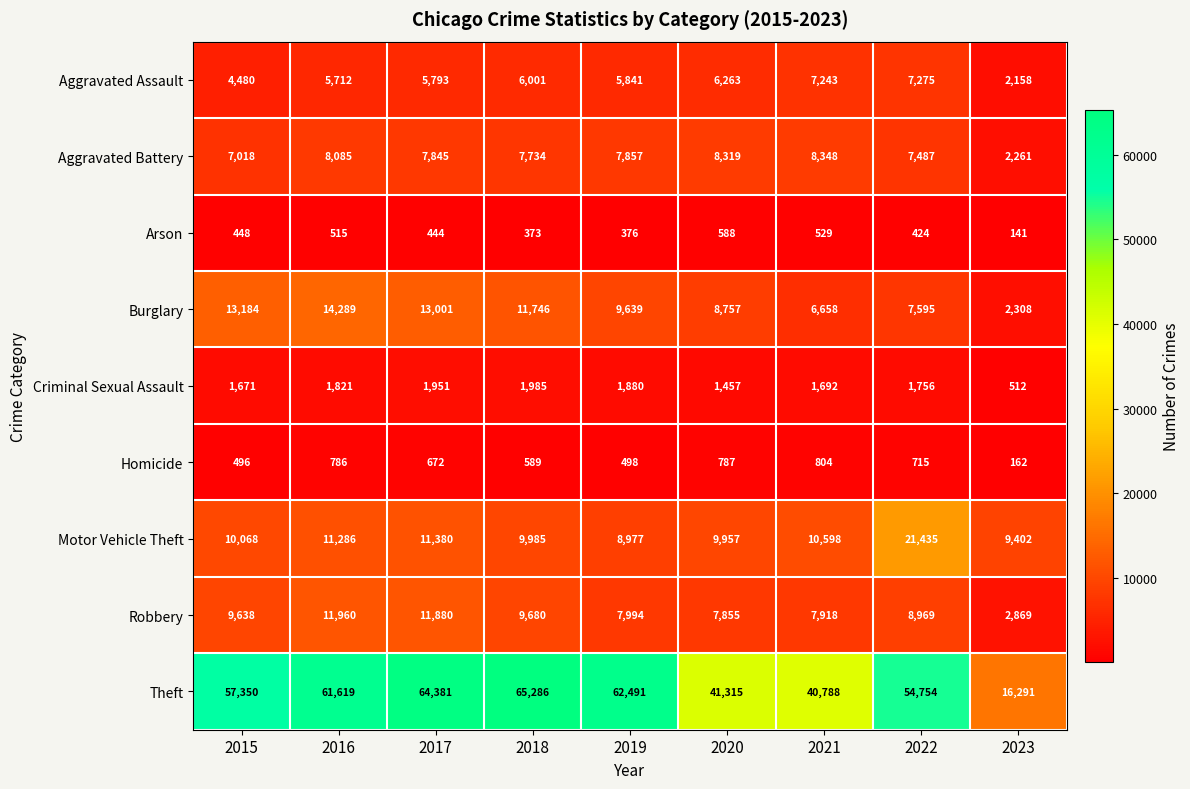

Which label corresponds to the largest value in the chart?

2018